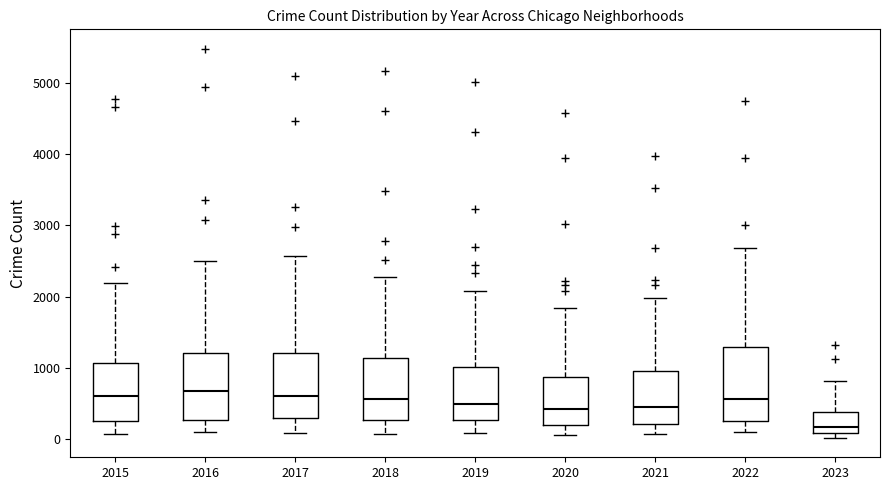

Where is the upper edge of the box at x = 2016 on the y-axis? The values are not printed on the chart, so give them approximately, as read against the axis.

1200